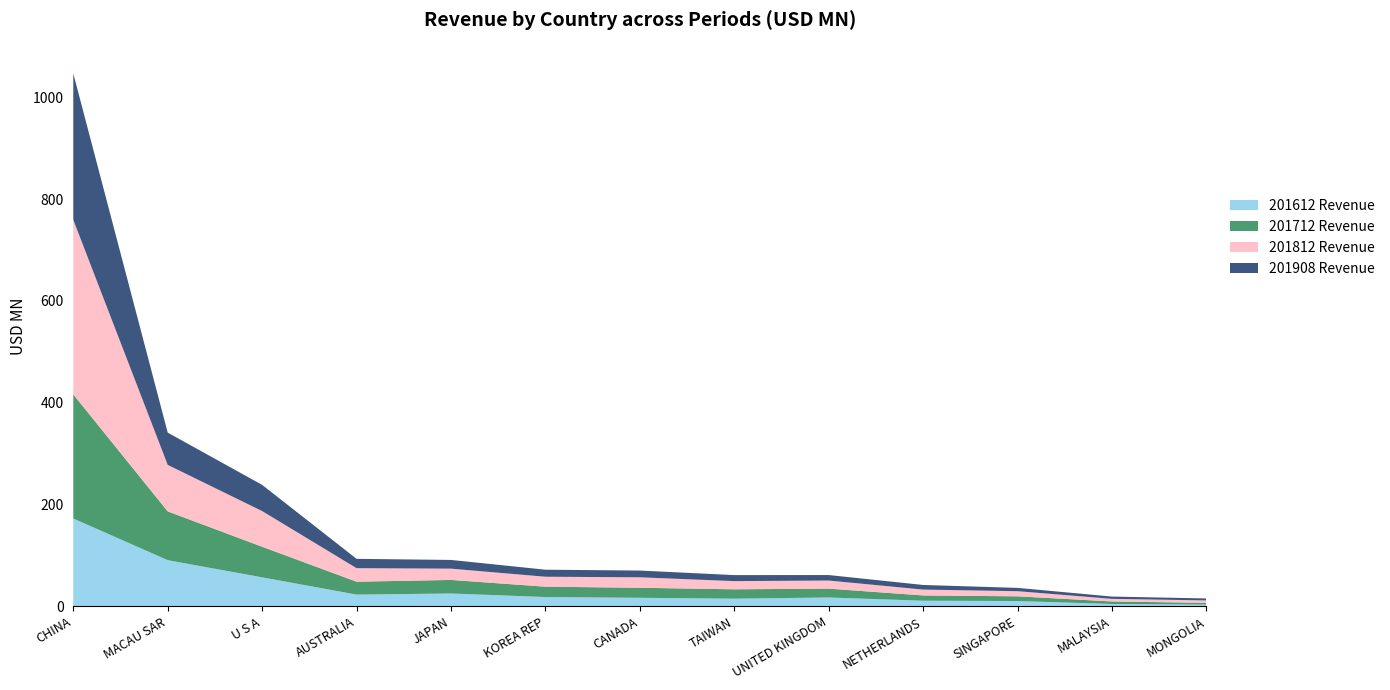

Reading right to left, extract all data points from this chart.

201612 Revenue: MONGOLIA=3.5	MALAYSIA=4.6	SINGAPORE=10.4	NETHERLANDS=11.1	UNITED KINGDOM=17.4	TAIWAN=15.0	CANADA=16.8	KOREA REP=18.3	JAPAN=25.2	AUSTRALIA=23.1	U S A=57.0	MACAU SAR=90.7	CHINA=172.5
201712 Revenue: MONGOLIA=3.2	MALAYSIA=5.0	SINGAPORE=9.3	NETHERLANDS=10.3	UNITED KINGDOM=17.4	TAIWAN=18.4	CANADA=19.7	KOREA REP=20.3	JAPAN=26.7	AUSTRALIA=25.3	U S A=60.1	MACAU SAR=95.8	CHINA=243.8
201812 Revenue: MONGOLIA=4.9	MALAYSIA=5.1	SINGAPORE=10.1	NETHERLANDS=11.5	UNITED KINGDOM=15.9	TAIWAN=16.1	CANADA=20.5	KOREA REP=19.6	JAPAN=22.1	AUSTRALIA=26.6	U S A=70.1	MACAU SAR=91.3	CHINA=342.9
201908 Revenue: MONGOLIA=3.9	MALAYSIA=4.5	SINGAPORE=6.5	NETHERLANDS=9.1	UNITED KINGDOM=10.8	TAIWAN=11.8	CANADA=13.2	KOREA REP=13.8	JAPAN=17.1	AUSTRALIA=18.3	U S A=51.4	MACAU SAR=63.4	CHINA=287.4